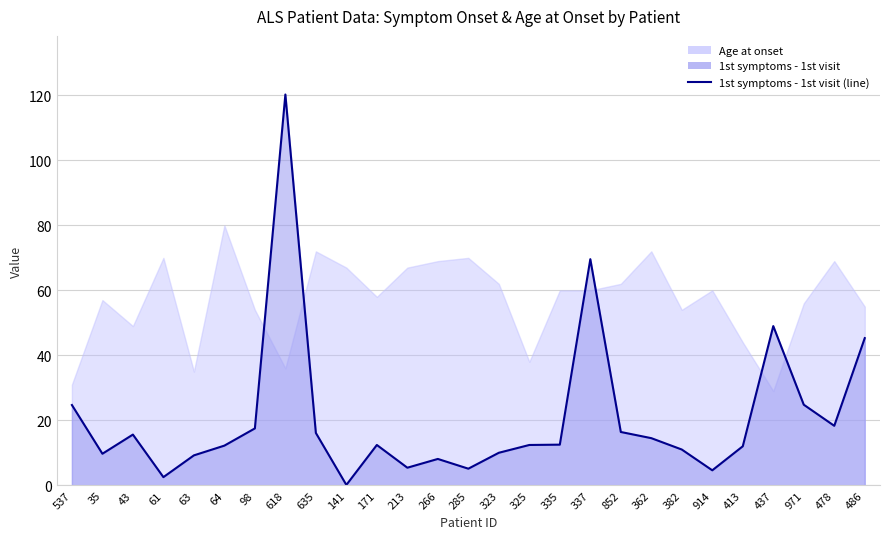

Reading right to left, extract all data points from this chart.

486=45.3	478=18.3	971=24.8	437=49.0	413=12.0	914=4.6	382=11.0	362=14.5	852=16.4	337=69.6	335=12.5	325=12.4	323=10.0	285=5.1	266=8.1	213=5.4	171=12.4	141=0.1	635=16.1	618=120.3	98=17.5	64=12.2	63=9.2	61=2.5	43=15.6	35=9.7	537=24.7